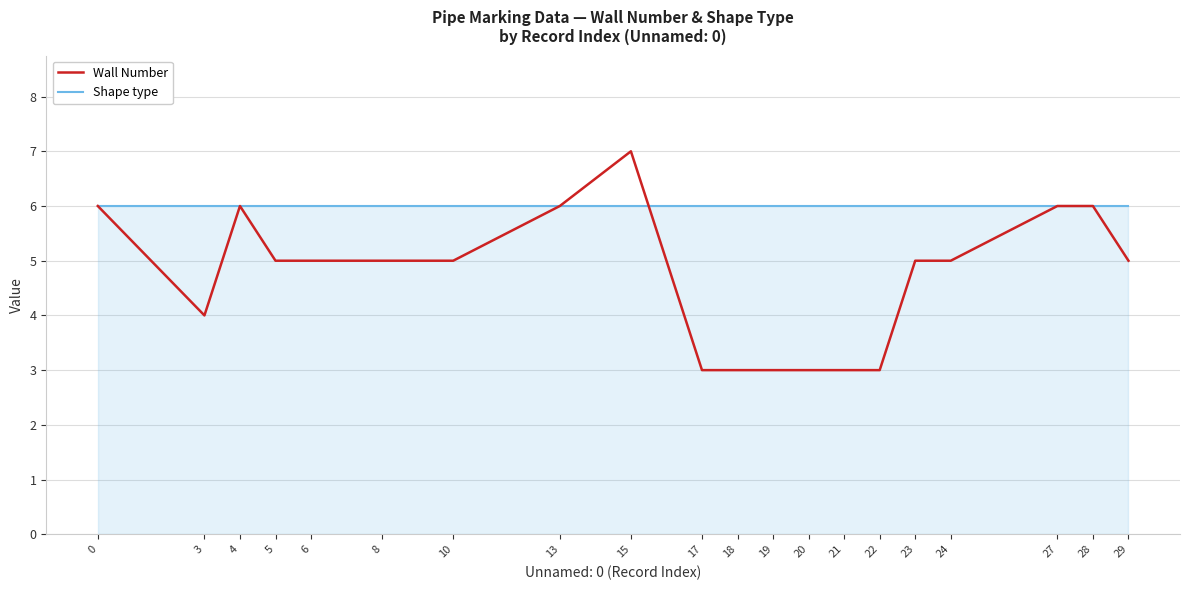

True or false: Wall Number and Shape type intersect in this chart.

True